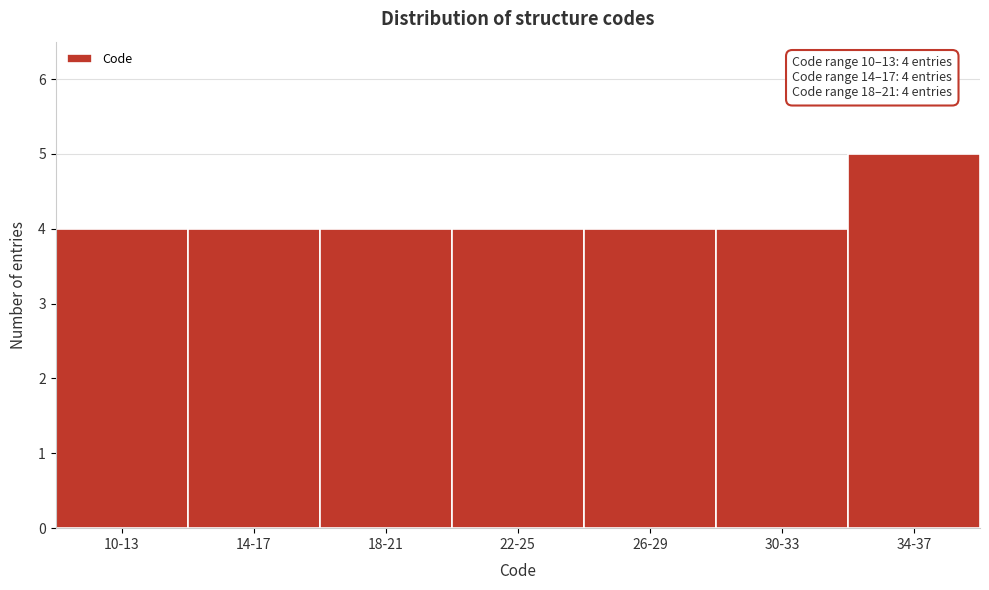

Reading left to right, list all the values displayed in this chart.

4	4	4	4	4	4	5